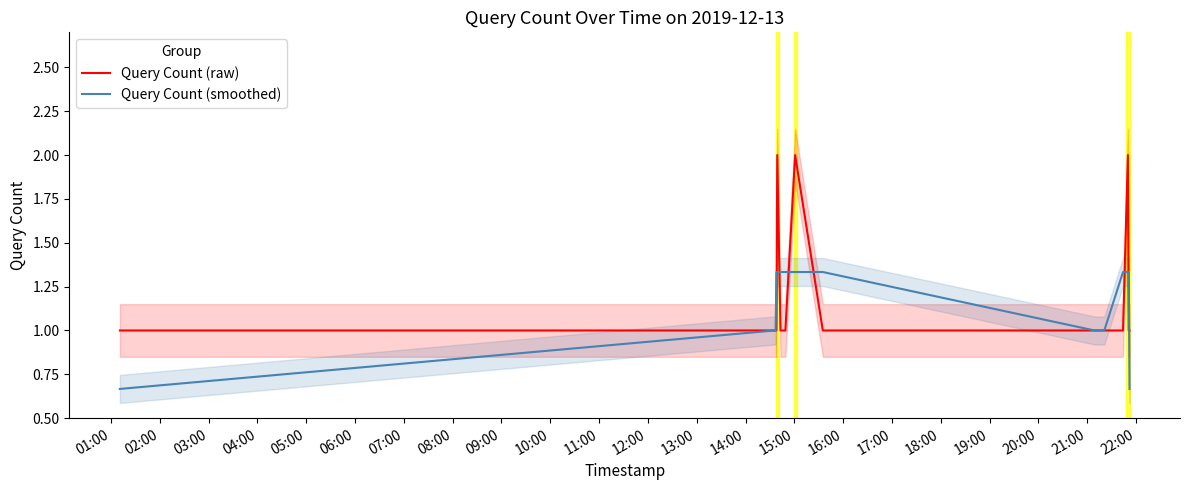

Reading right to left, what are all the values shown in this chart?

Query Count (raw): 1.0	1.0	2.0	1.0	1.0	1.0	1.0	2.0	1.0	1.0	2.0	1.0	1.0	1.0	1.0
Query Count (smoothed): 0.7	1.3	1.3	1.3	1.0	1.0	1.3	1.3	1.3	1.3	1.3	1.3	1.0	1.0	0.7